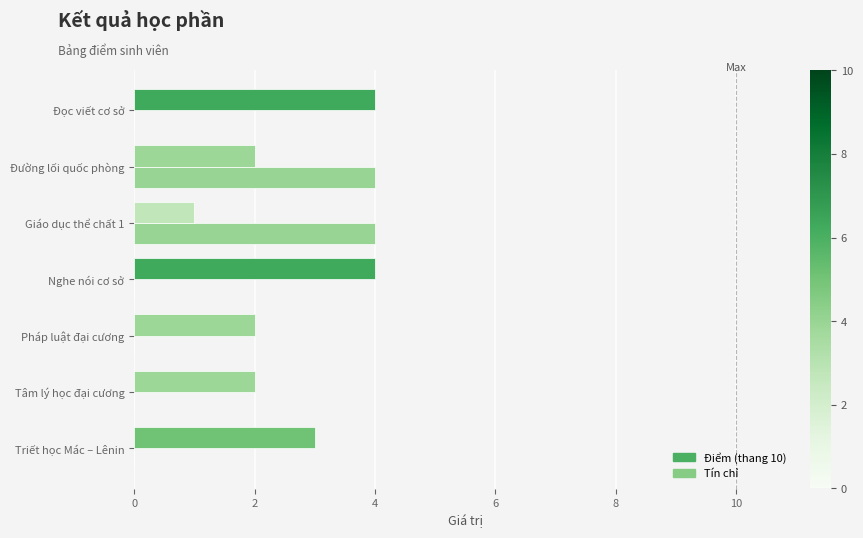

What is the maximum value shown in the chart?

4